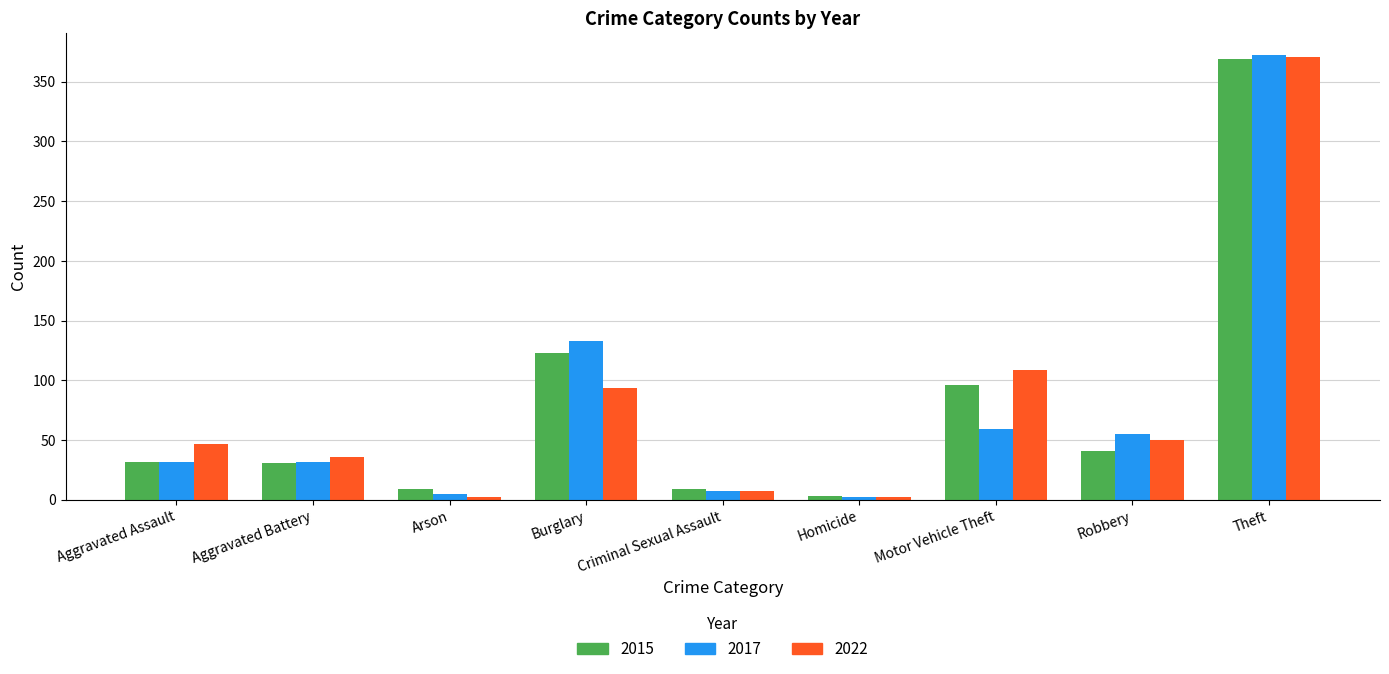

How many data points does each series have?

9